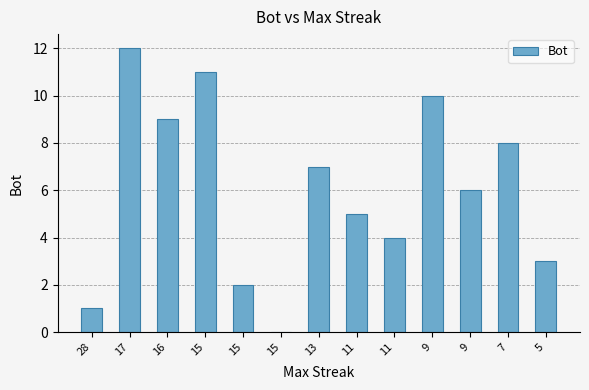

How many distinct data groups are displayed?

1